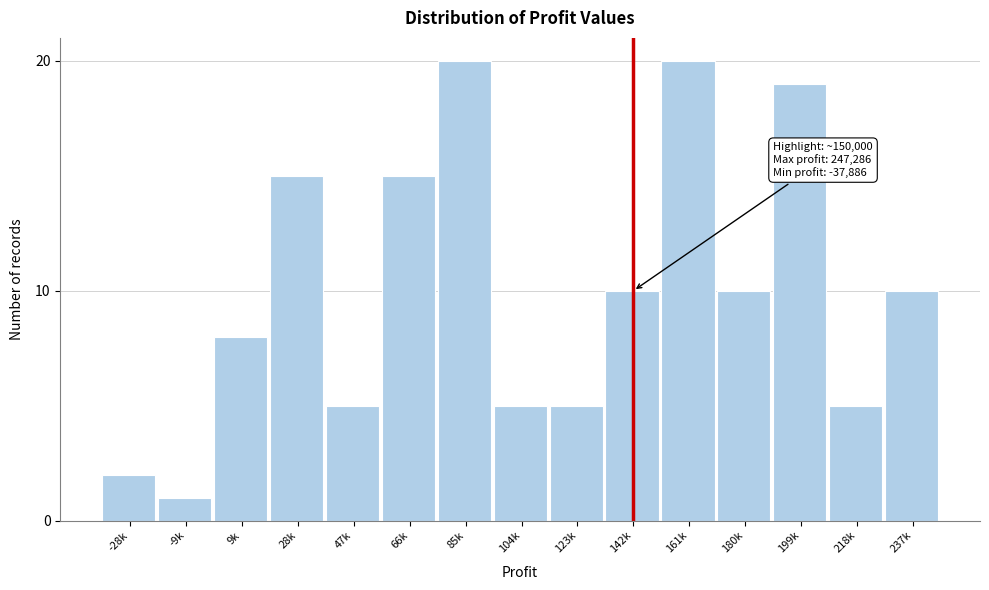

Reading right to left, what are all the values shown in this chart?

237k=10	218k=5	199k=19	180k=10	161k=20	142k=10	123k=5	104k=5	85k=20	66k=15	47k=5	28k=15	9k=8	-9k=1	-28k=2